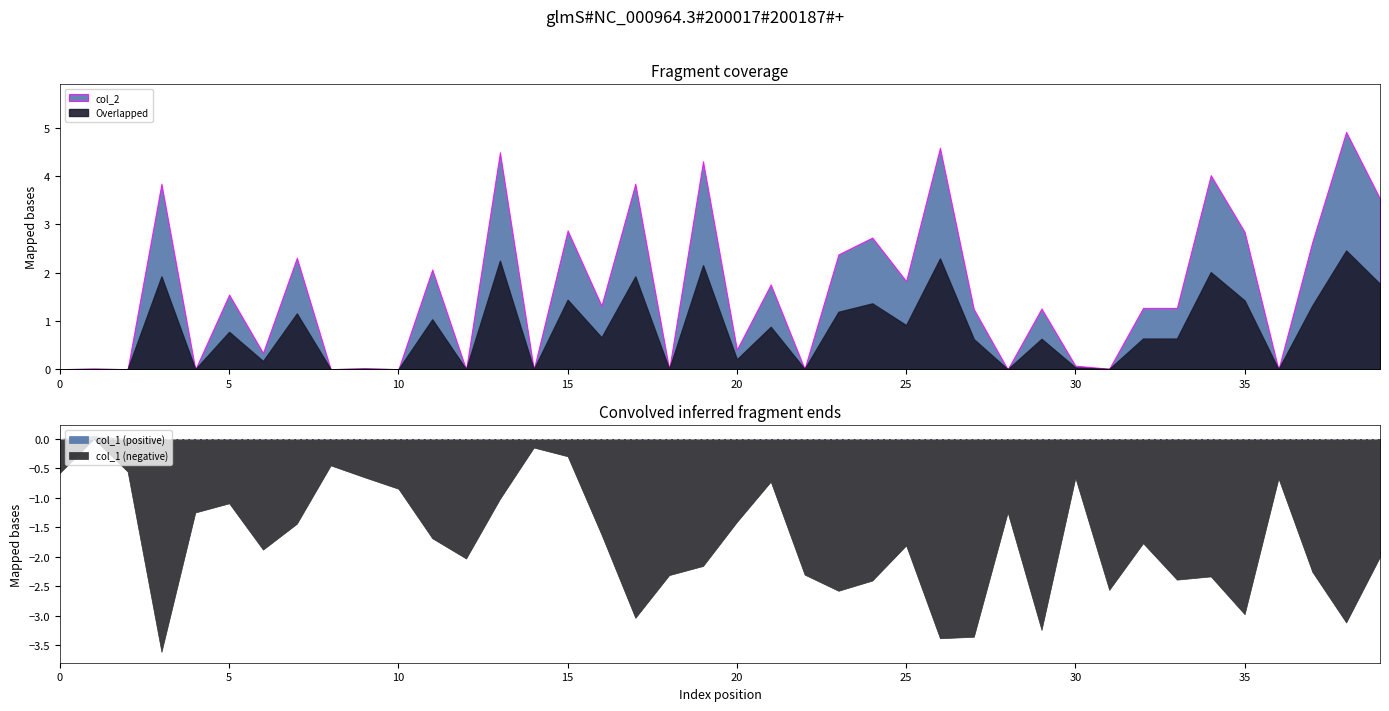

Which series ends up on top after the final intersection of col_2 and col_1?

col_2